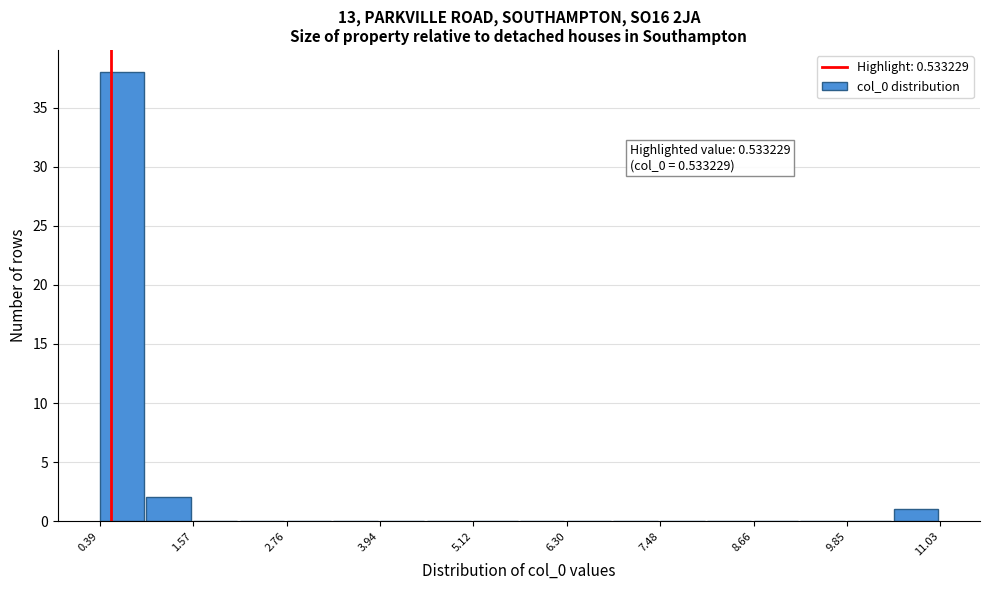

Around what value on the x-axis is the tallest bar? Give the approximate position of its centre, as read against the axis.

0.6